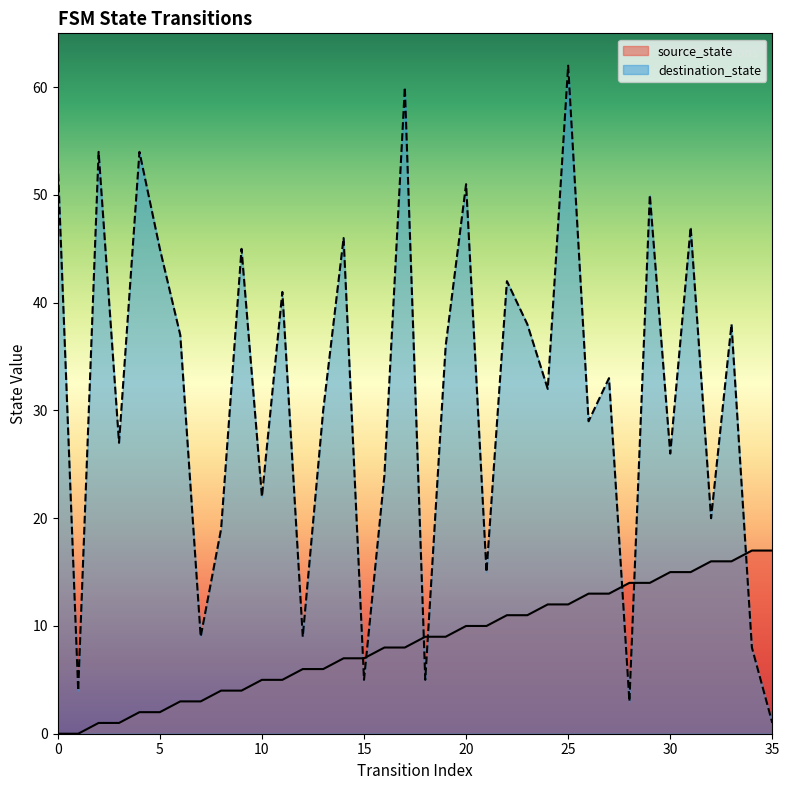

What is the spread (max minus min) of values at 23?

27